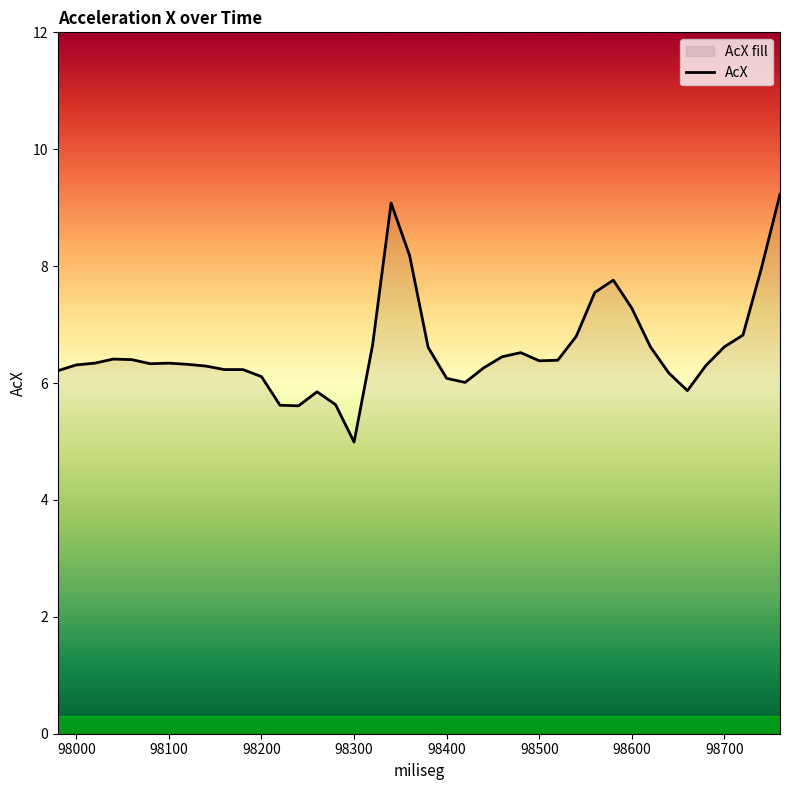

What is the greatest value displayed?

9.2